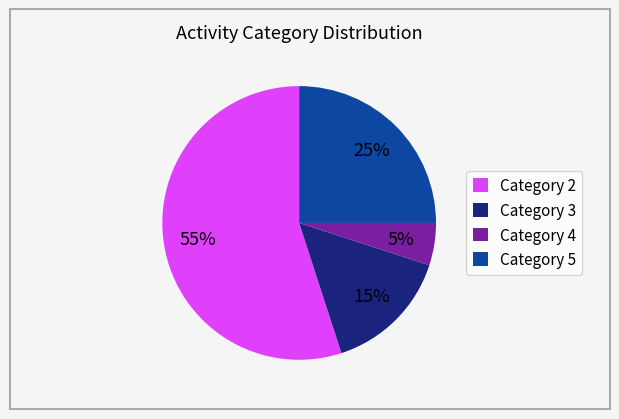

True or false: Category 3 accounts for 15% of the total.

True